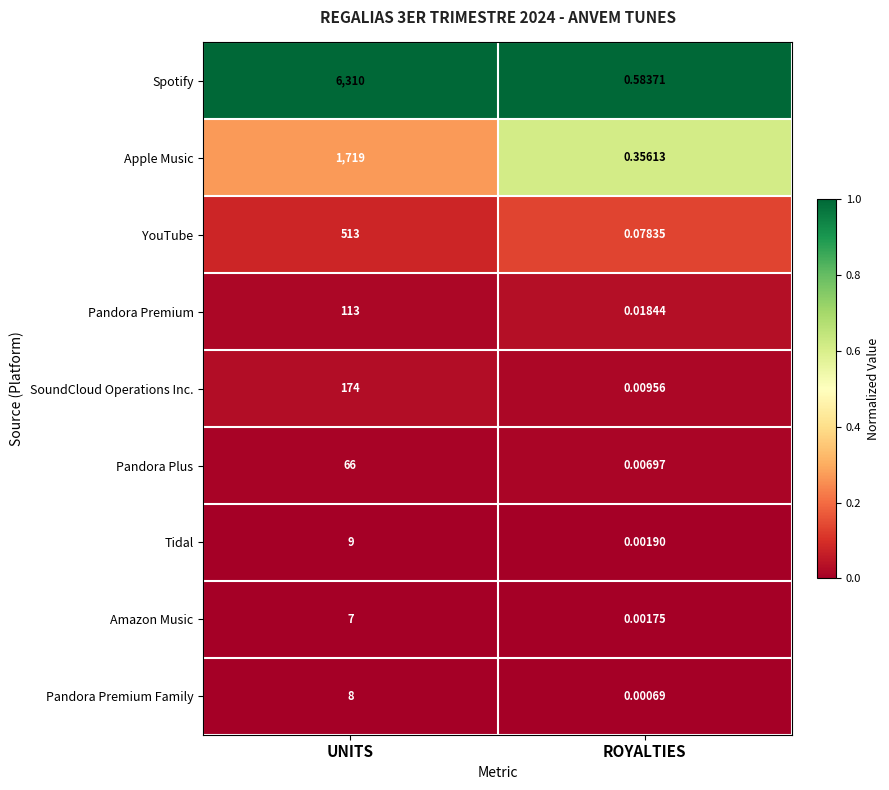

Where is SoundCloud Operations Inc. nearest to the value 87?

ROYALTIES